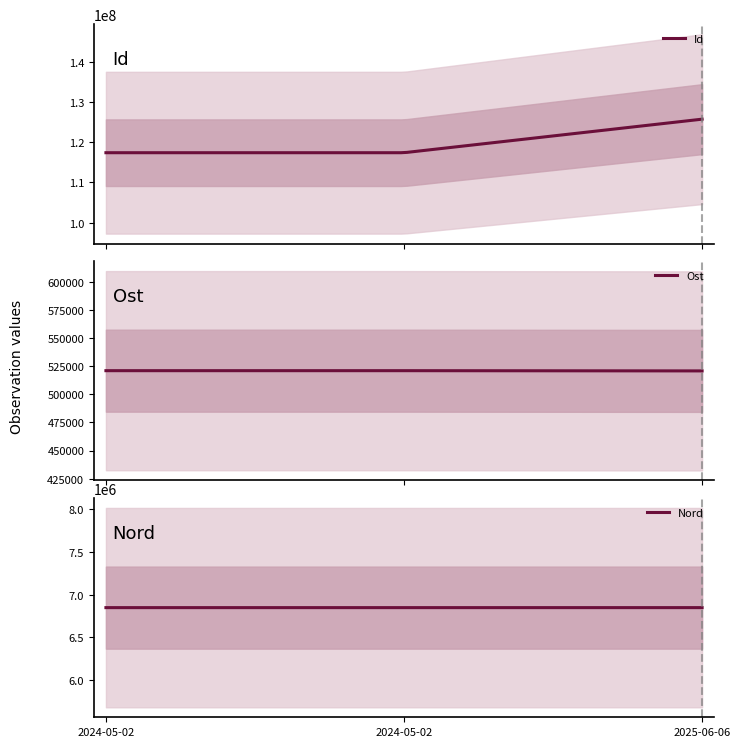

Which series has the largest total across all categories?

Id